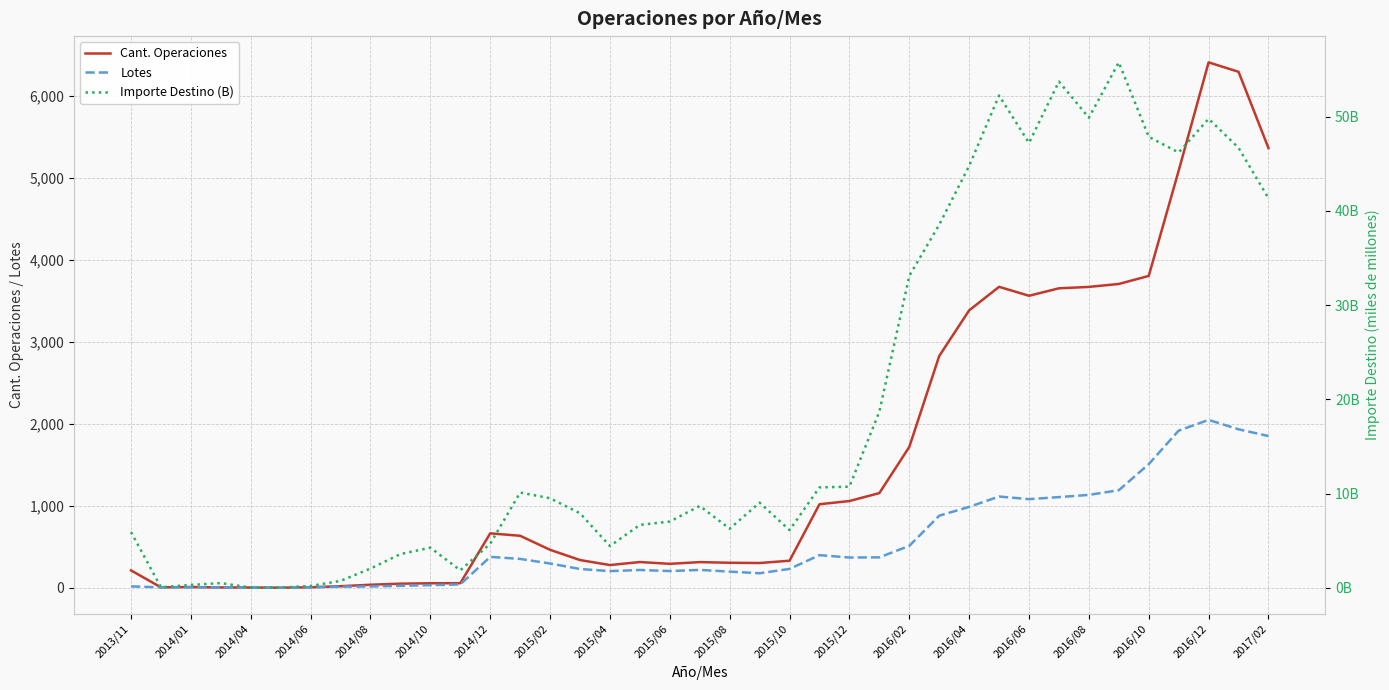

The value of Lotes at 2016/12 is 2048. True or false?

True